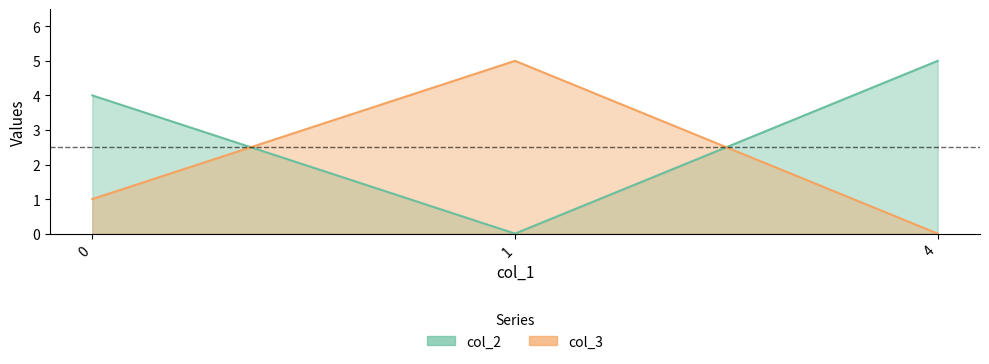

What is the difference between the second highest and minimum values in the col_2 series?

4